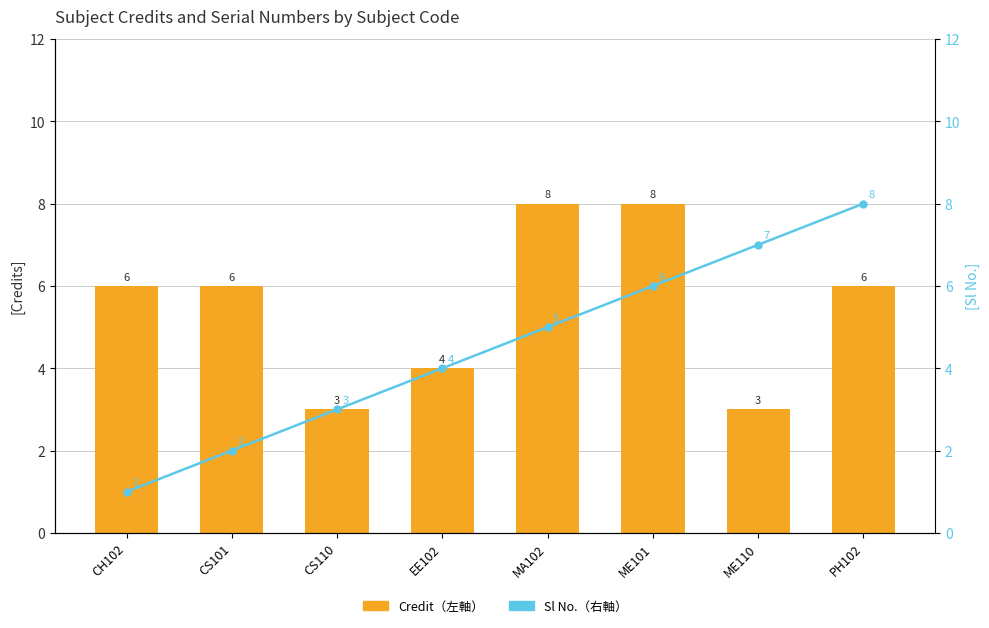

At which label does Credit（左軸） first exceed 6?

MA102